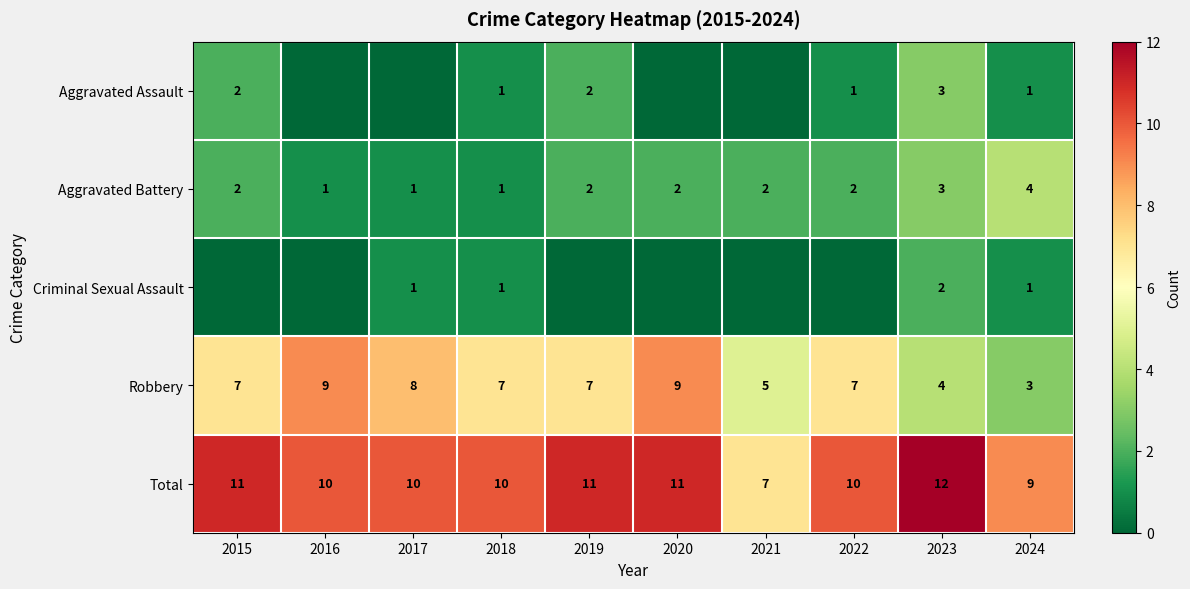

Count the Robbery values in the range 5 to 8.

6